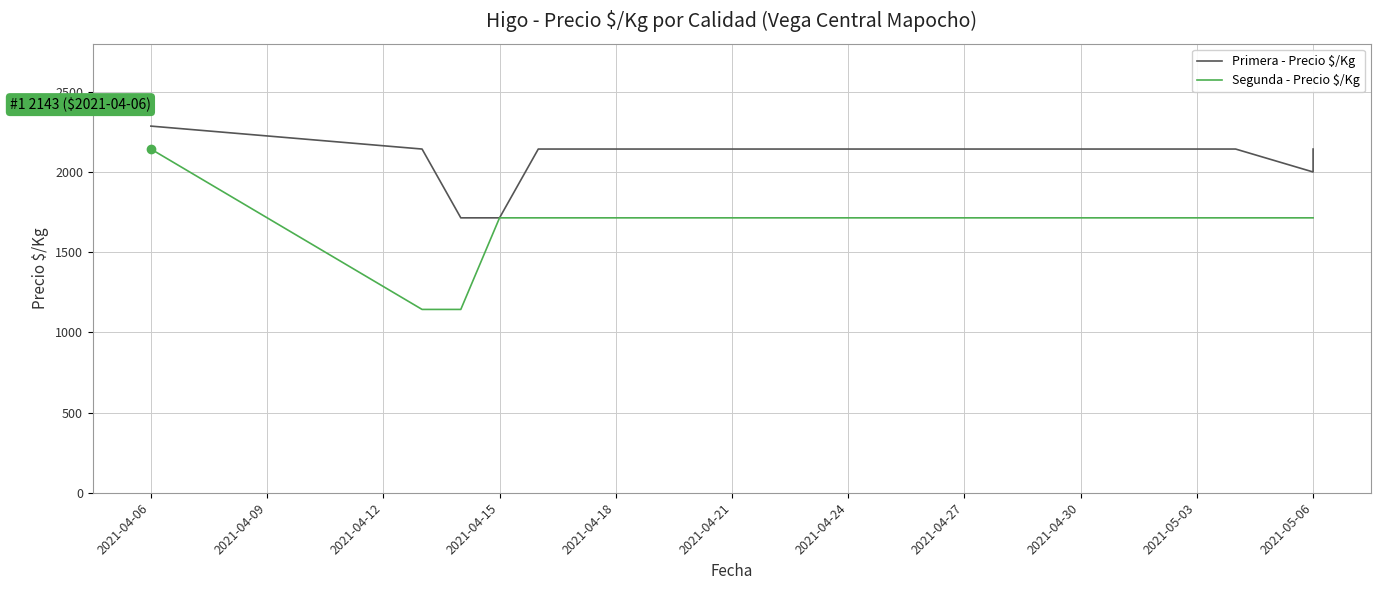

At how many categories does at least one series exceed 1911?

6